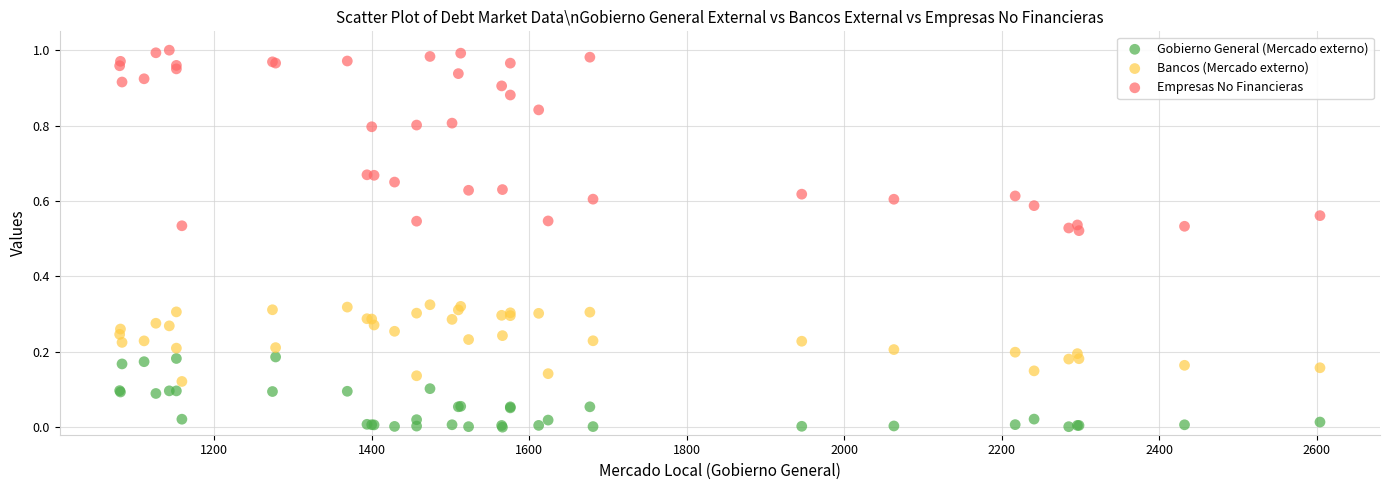

What are all the series names shown in the legend?

Gobierno General (Mercado externo), Bancos (Mercado externo), Empresas No Financieras